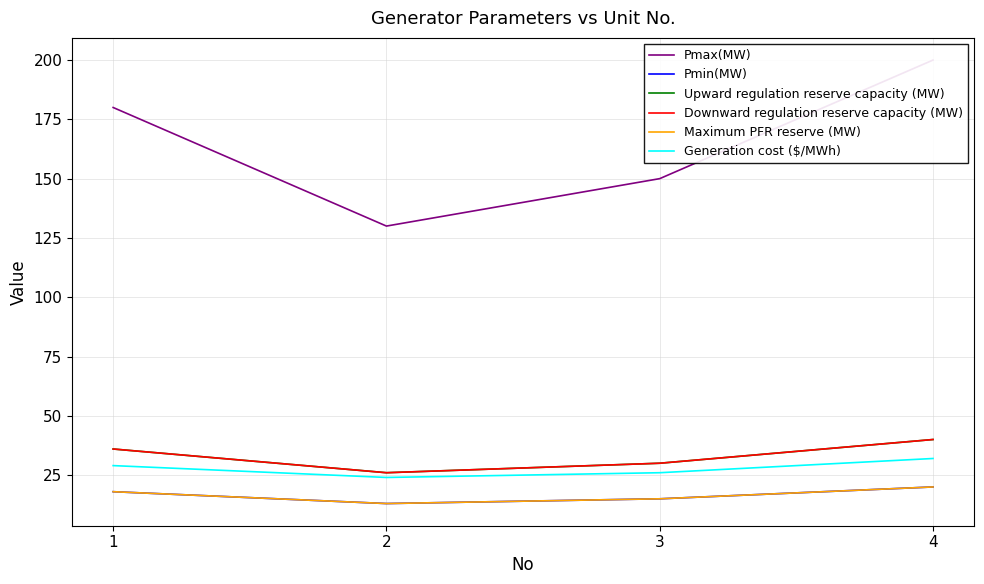

What is the average value of the Maximum PFR reserve (MW) series?

16